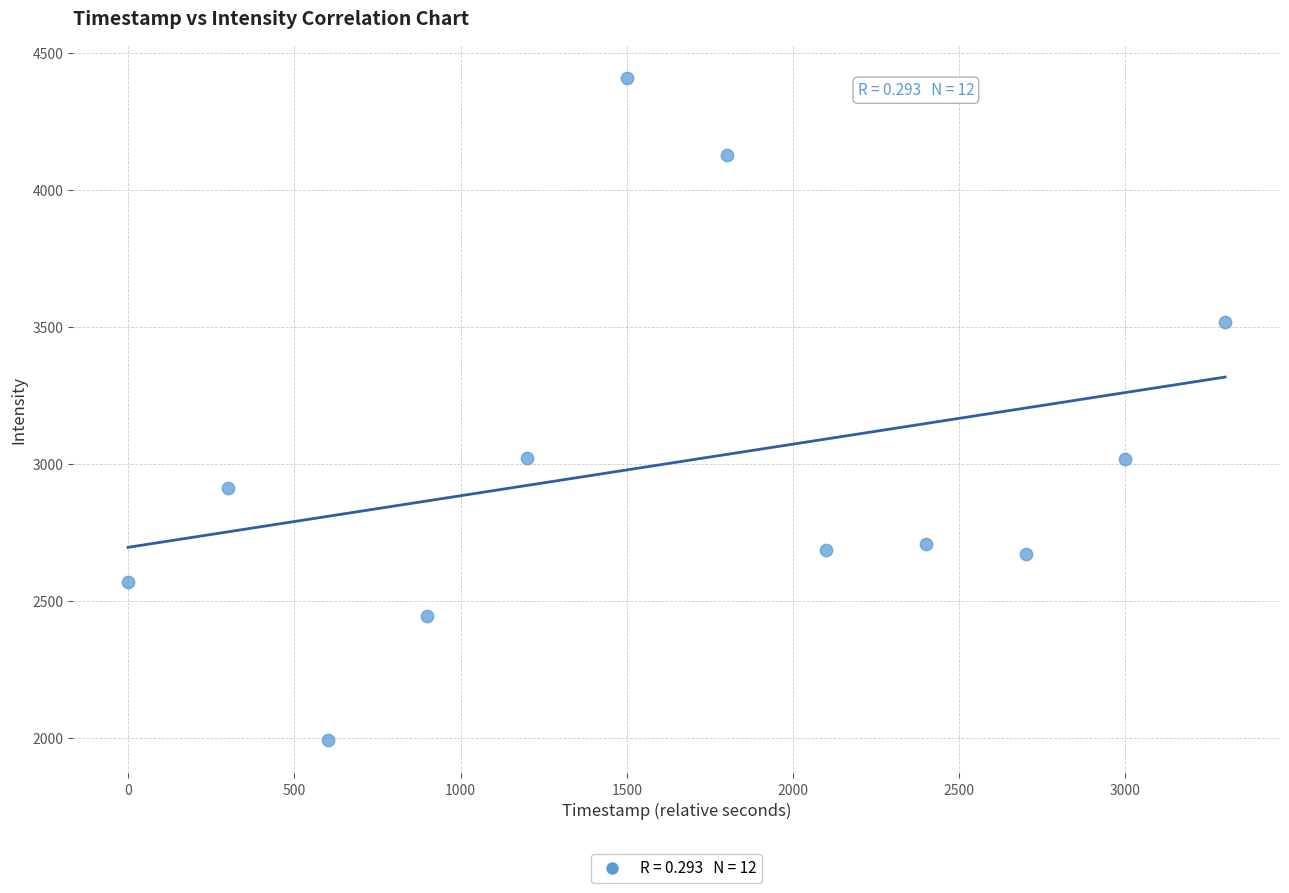

What is the range of X values (max minus min)?

3300.0